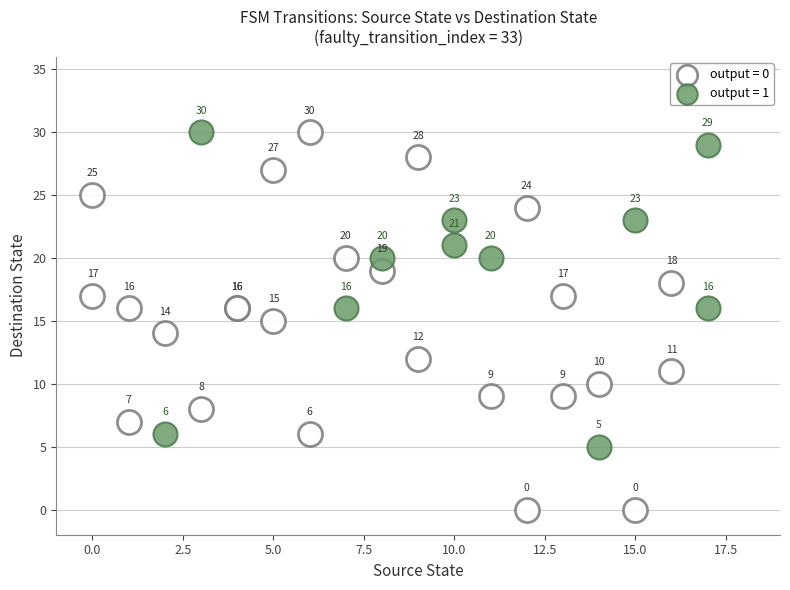

Which series has the widest spread of Y values?

output = 0